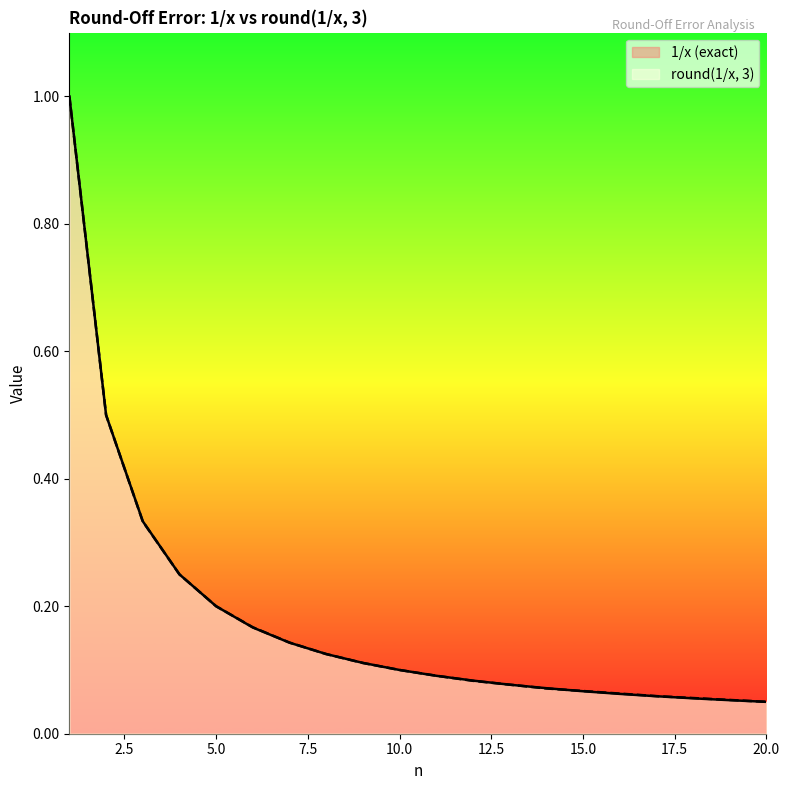

List the series in order of their peak value, lowest first.

1/x (exact), round(1/x, 3)